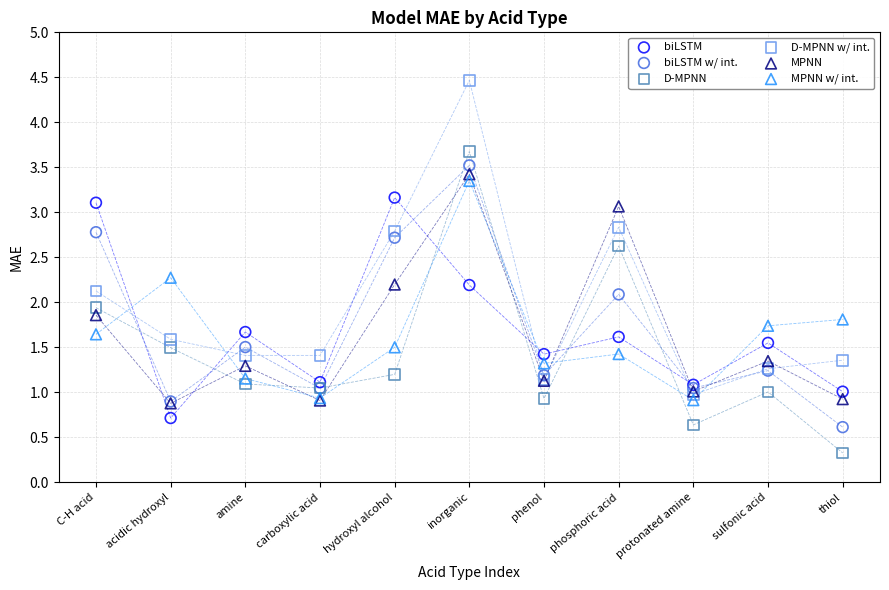

Which series has the largest Y range (max minus min)?

D-MPNN w/ int.